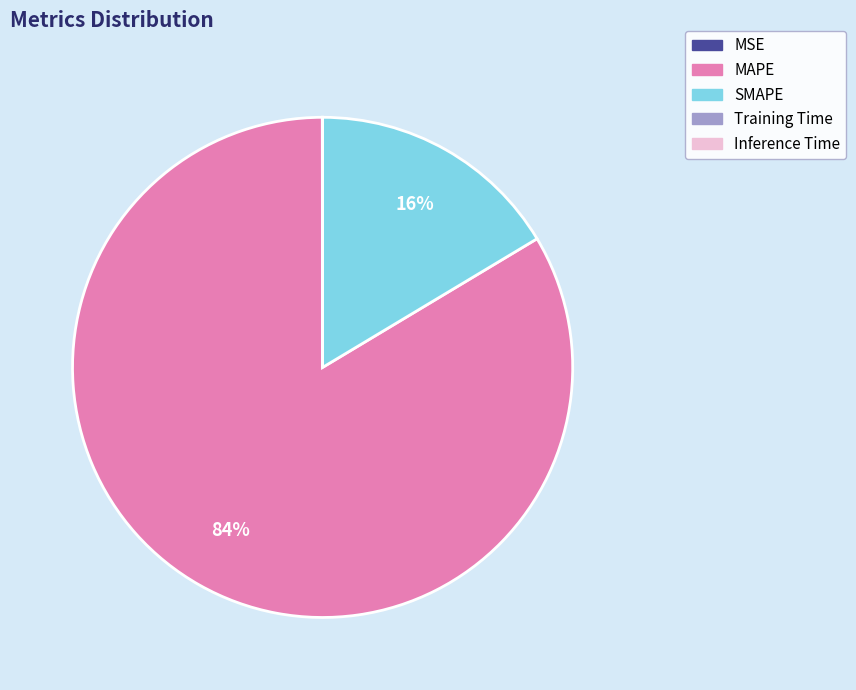

What is the largest slice in the pie chart?

MAPE